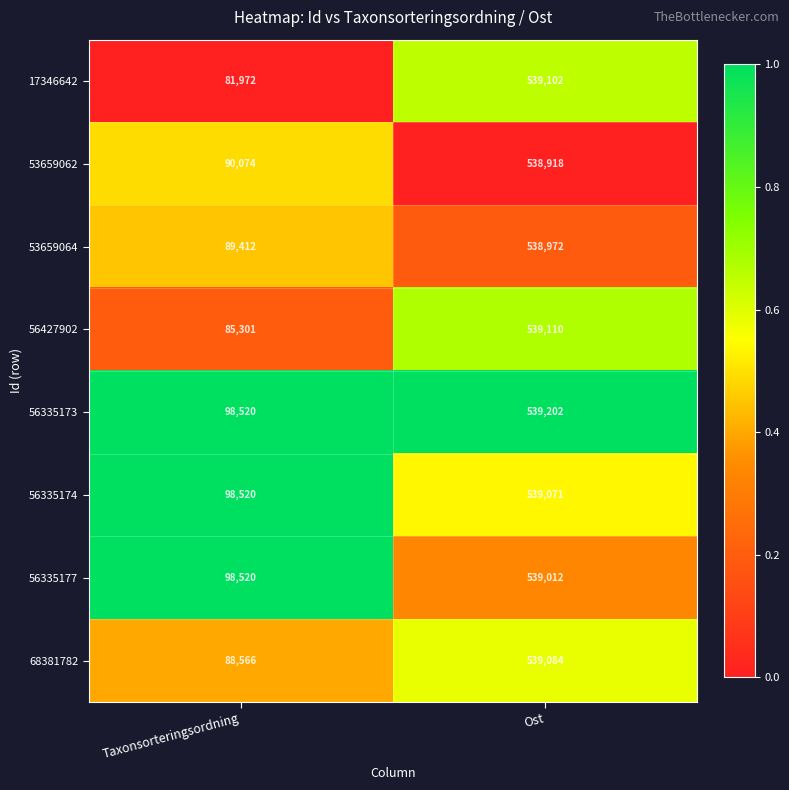

Which label corresponds to the smallest value in the chart?

Taxonsorteringsordning